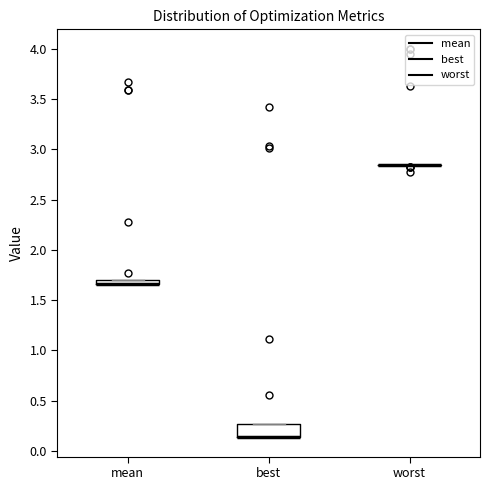

Which box is the tallest, from its lower edge to its upper edge?

best